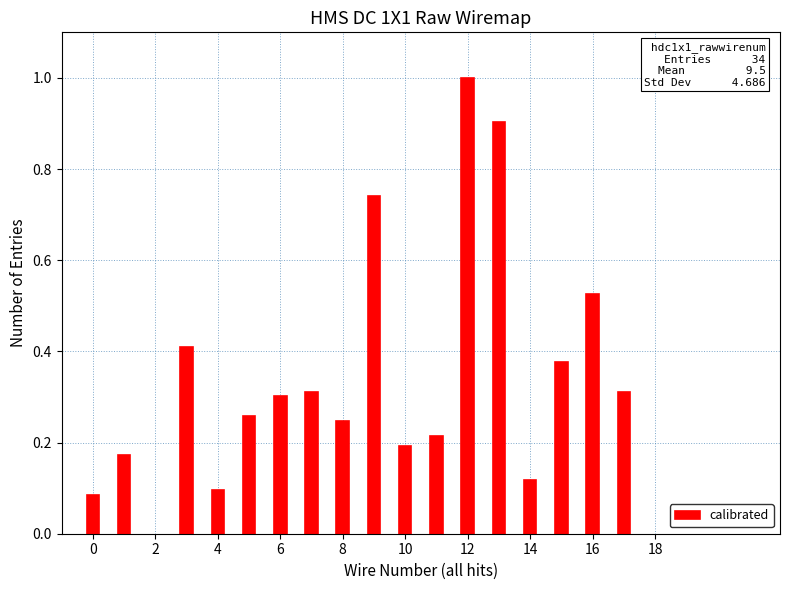

What is the maximum value shown in the chart?

1.0